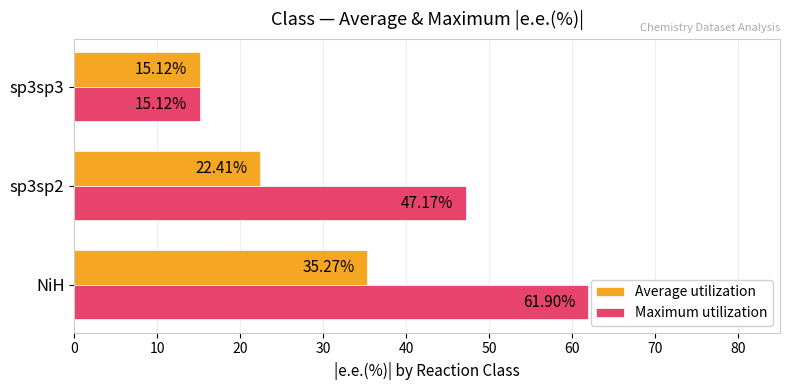

Which series has the largest range (max minus min)?

Maximum utilization